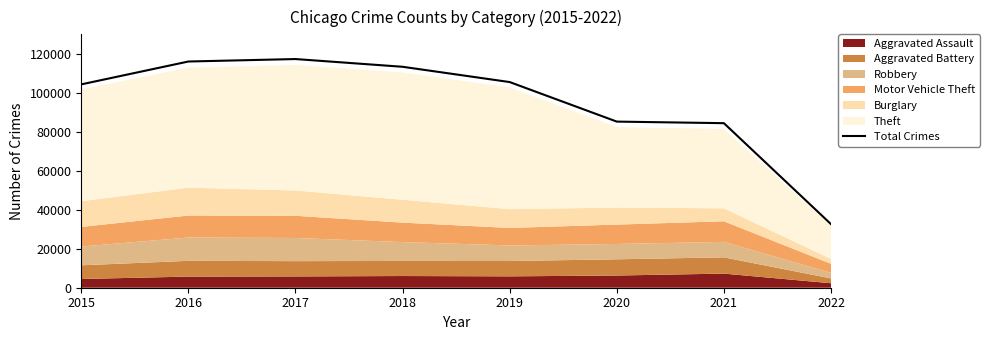

Reading right to left, list all the values displayed in this chart.

32619	84419	85227	105510	113350	117319	116055	104328